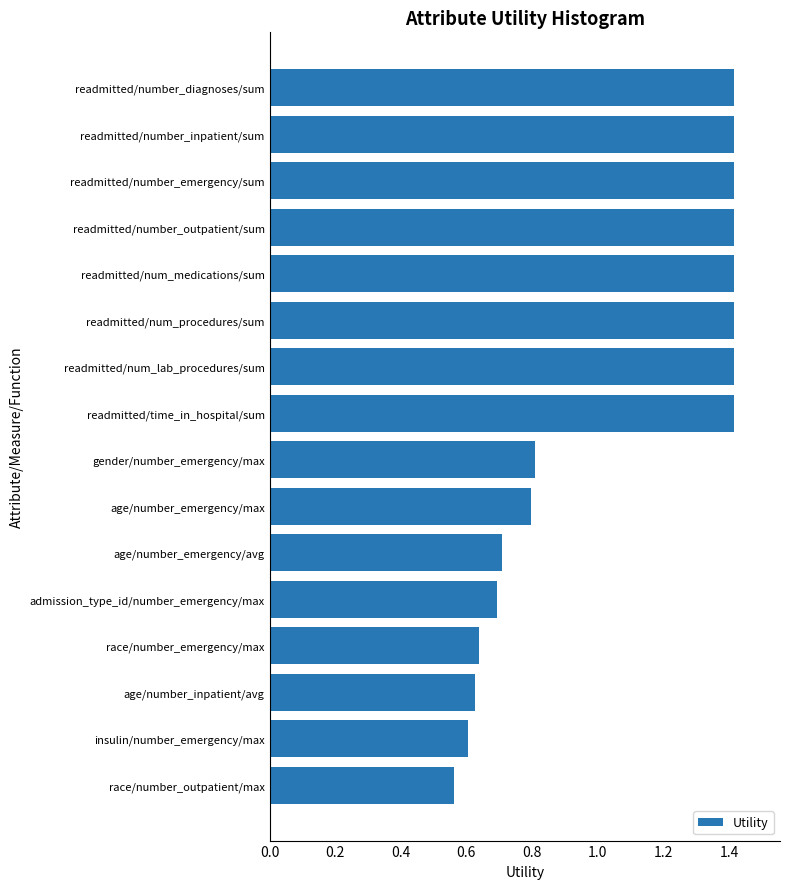

What is the maximum value shown in the chart?

1.4